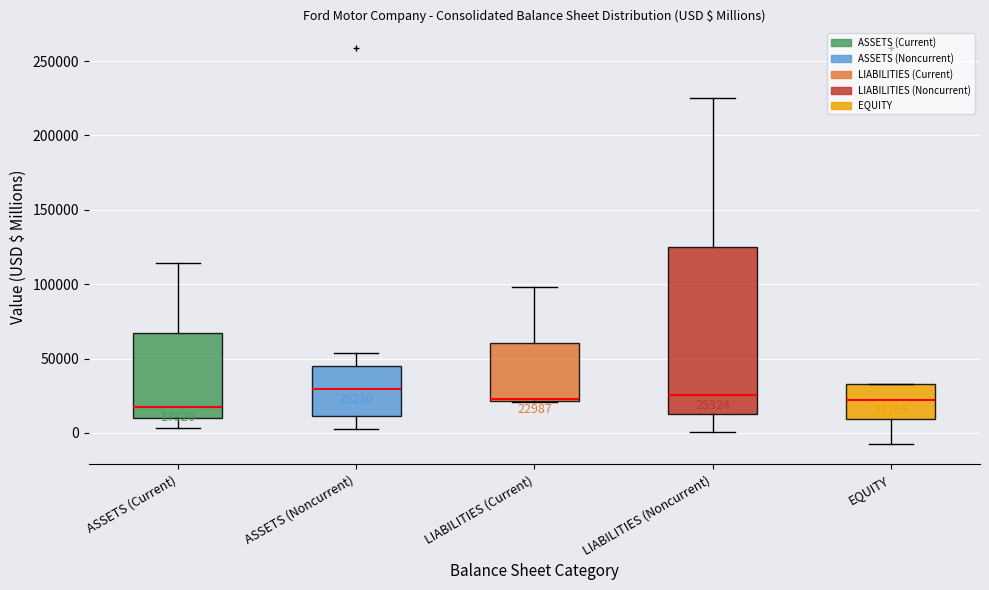

Which box is the tallest, from its lower edge to its upper edge?

LIABILITIES (Noncurrent)